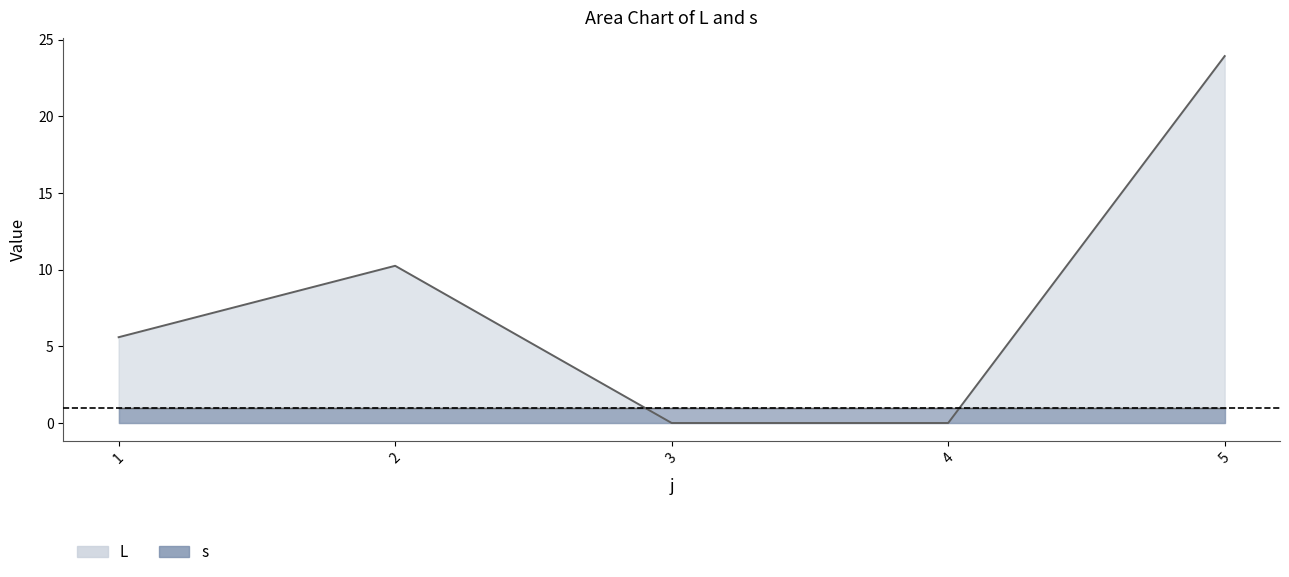

Reading left to right, what are all the values shown in this chart?

1=5.6	2=10.3	3=0.0	4=0.0	5=23.9